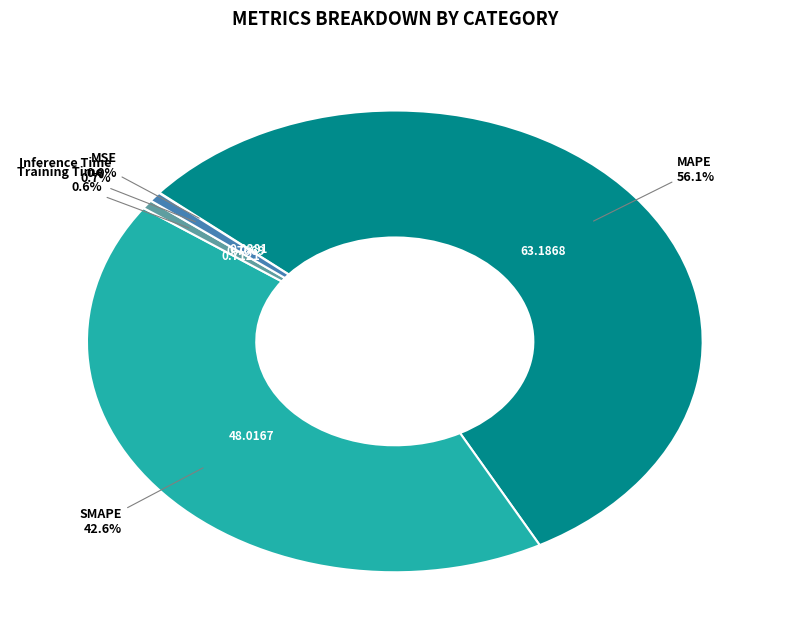

Is there a majority slice in this chart?

Yes